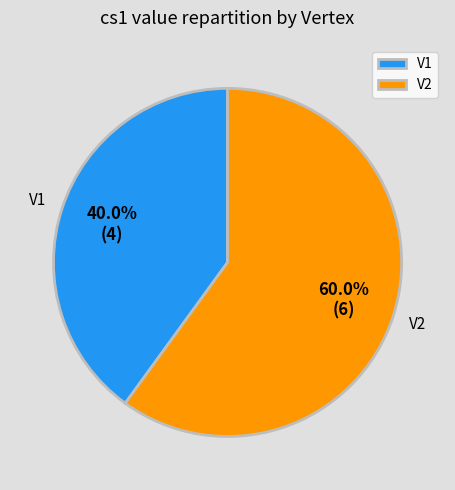

Combined, do V2 and V1 account for over 50%?

Yes